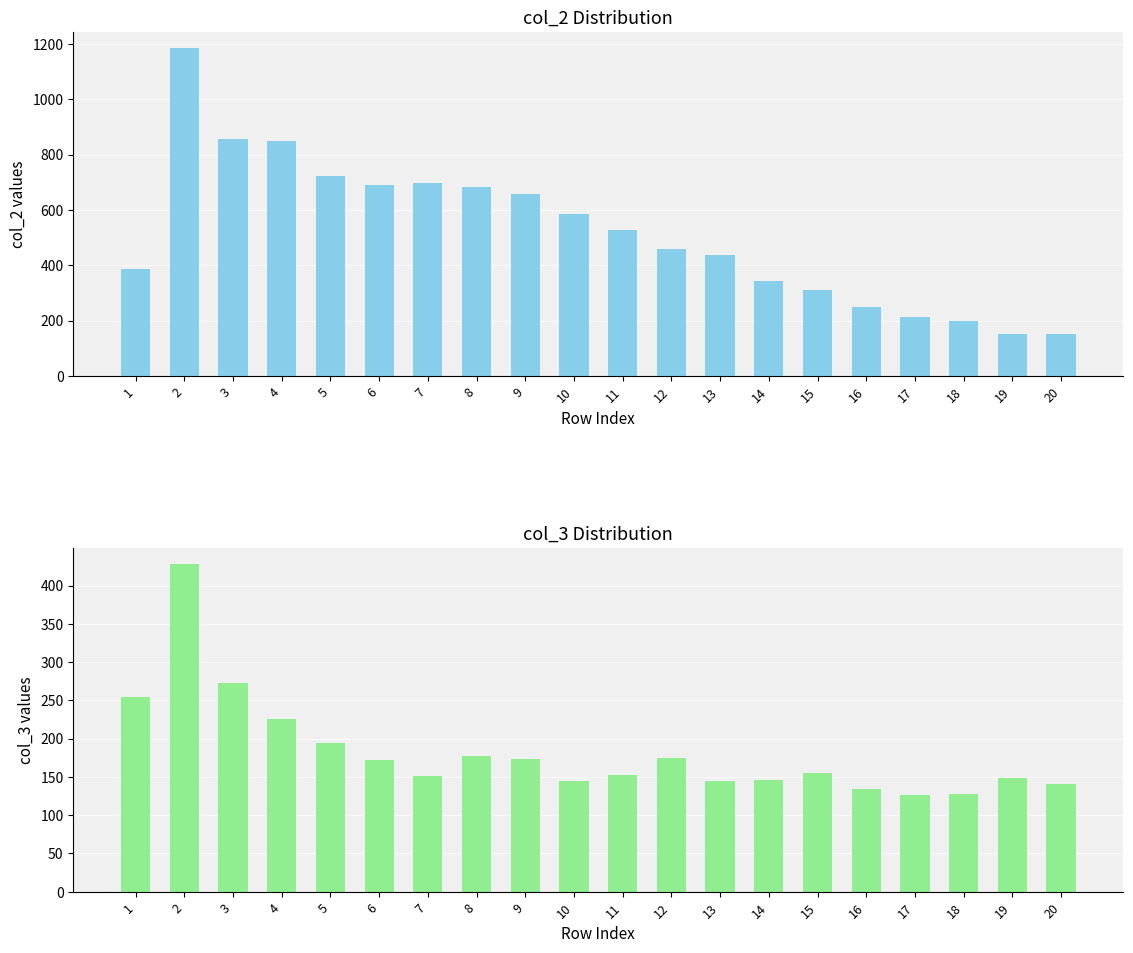

Which category has the highest value across all series?

2